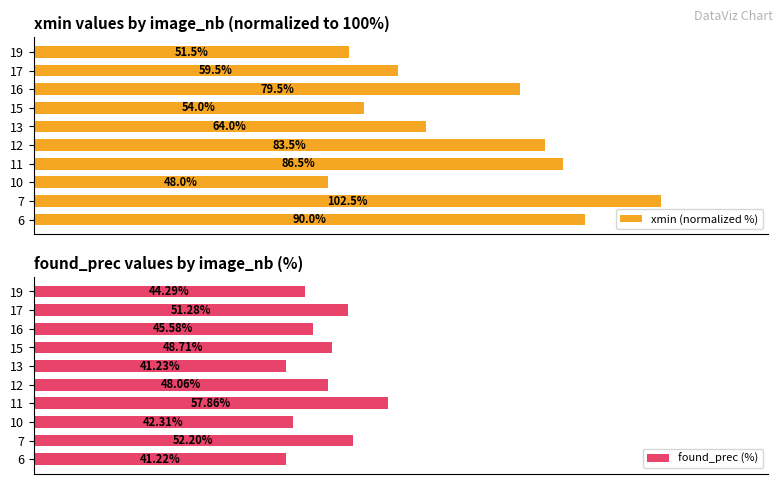

Reading left to right, transcribe all the data shown in this chart.

xmin (normalized %): 90.0	102.5	48.0	86.5	83.5	64.0	54.0	79.5	59.5	51.5
found_prec (%): 41.2	52.2	42.3	57.9	48.1	41.2	48.7	45.6	51.3	44.3